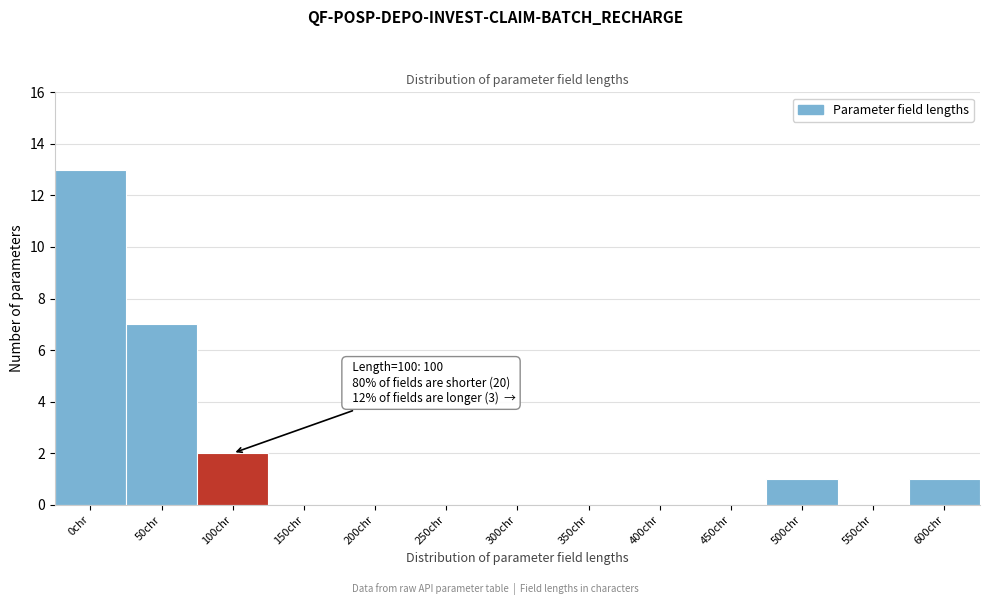

Reading left to right, extract all data points from this chart.

0chr=13	50chr=7	100chr=2	150chr=0	200chr=0	250chr=0	300chr=0	350chr=0	400chr=0	450chr=0	500chr=1	550chr=0	600chr=1